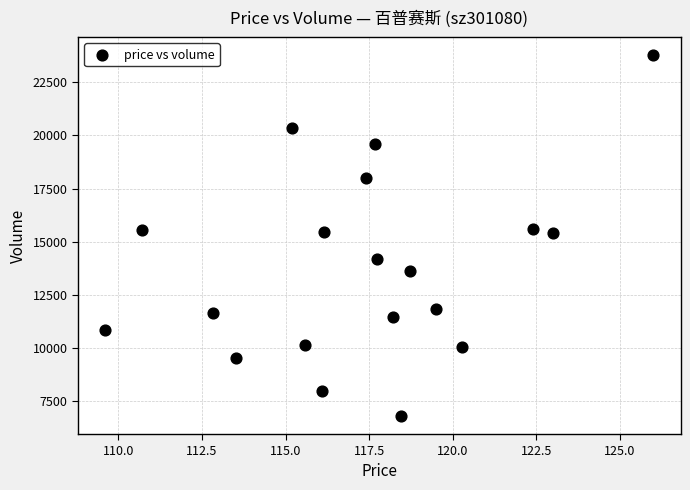

What is the range of Y values (max minus min)?

16971